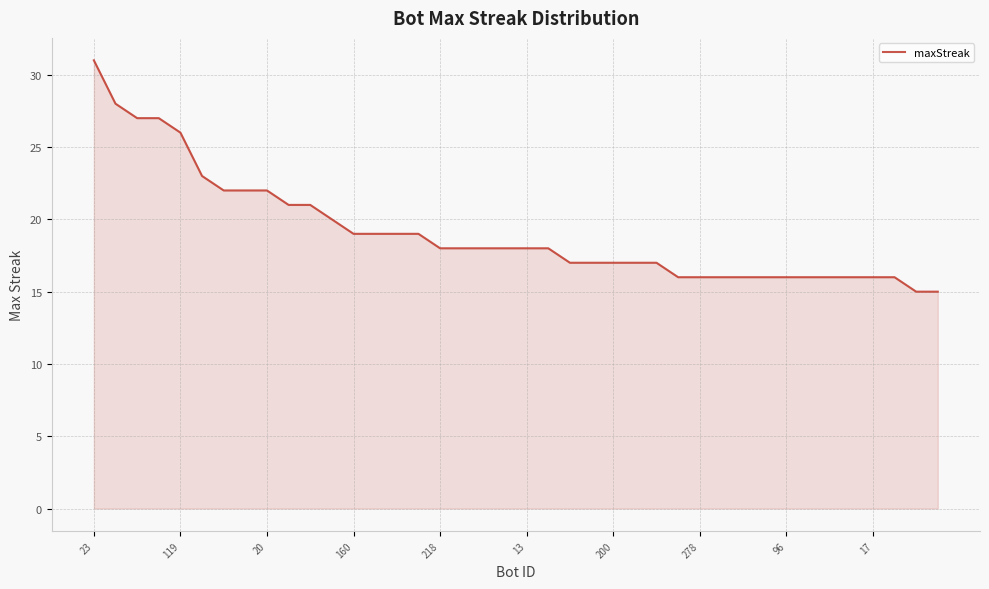

What is the smallest value displayed?

15